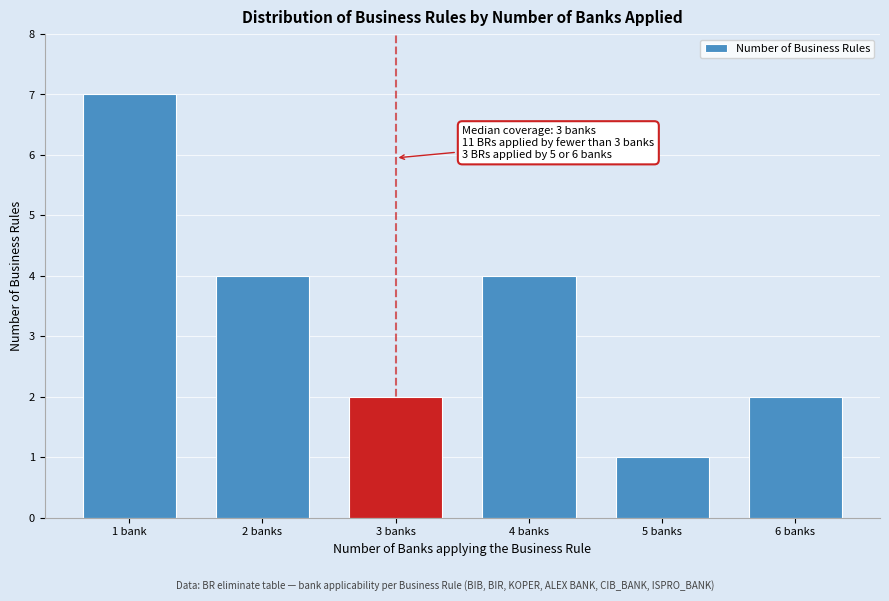

Reading left to right, transcribe all the data shown in this chart.

1 bank=7	2 banks=4	3 banks=2	4 banks=4	5 banks=1	6 banks=2